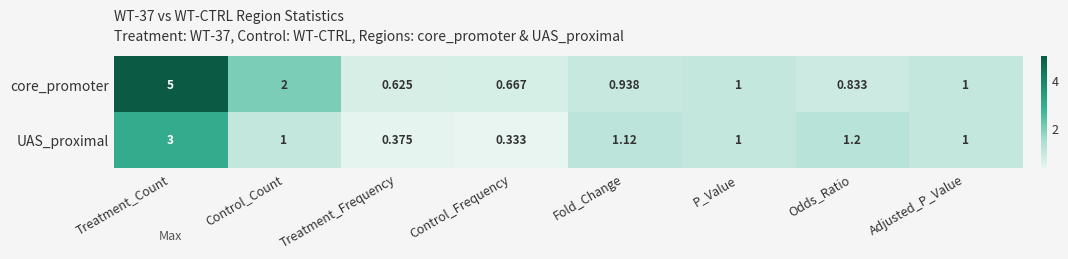

List the series in order of their overall mean, highest first.

core_promoter, UAS_proximal